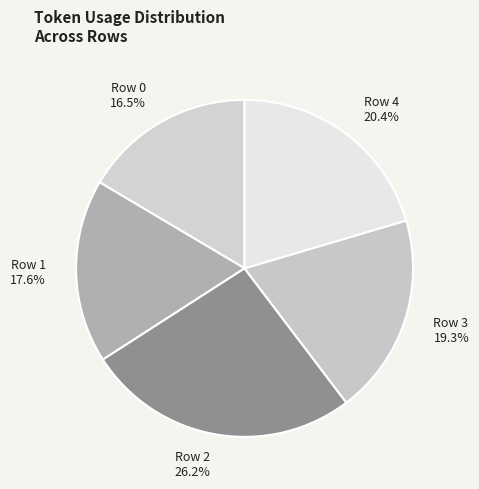

What percentage do Row 3 and Row 4 together represent?

39.7%